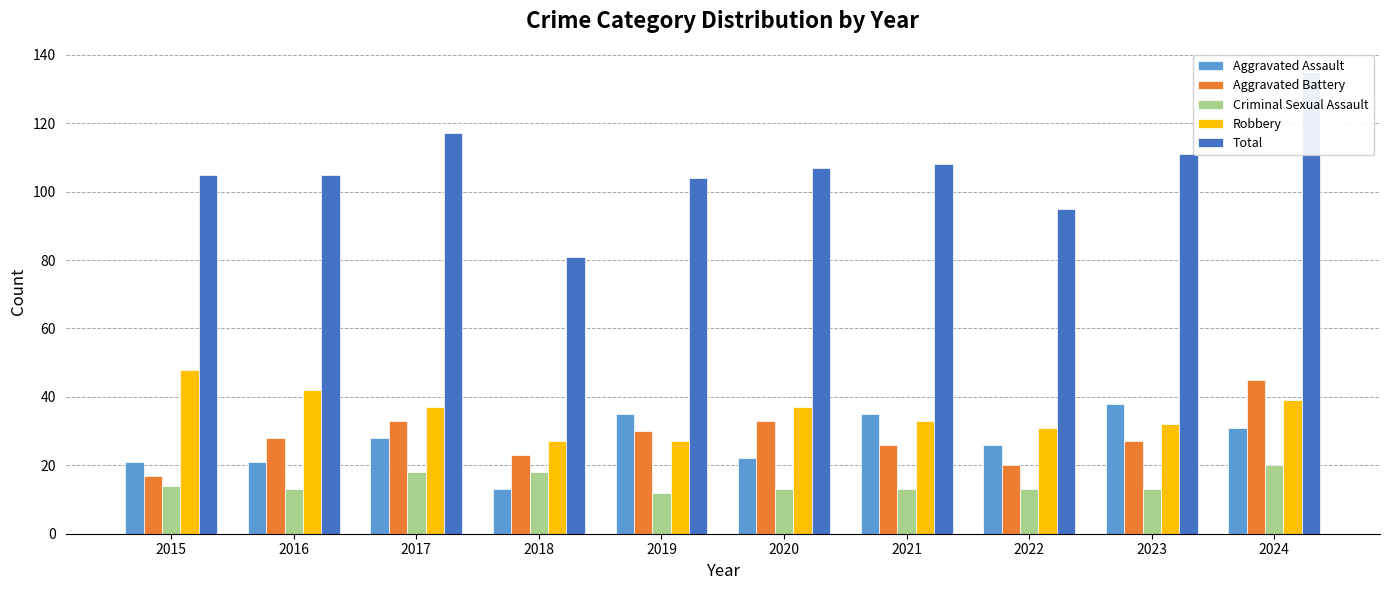

Reading left to right, what are all the values shown in this chart?

Aggravated Assault: 2015=21	2016=21	2017=28	2018=13	2019=35	2020=22	2021=35	2022=26	2023=38	2024=31
Aggravated Battery: 2015=17	2016=28	2017=33	2018=23	2019=30	2020=33	2021=26	2022=20	2023=27	2024=45
Criminal Sexual Assault: 2015=14	2016=13	2017=18	2018=18	2019=12	2020=13	2021=13	2022=13	2023=13	2024=20
Robbery: 2015=48	2016=42	2017=37	2018=27	2019=27	2020=37	2021=33	2022=31	2023=32	2024=39
Total: 2015=105	2016=105	2017=117	2018=81	2019=104	2020=107	2021=108	2022=95	2023=111	2024=135